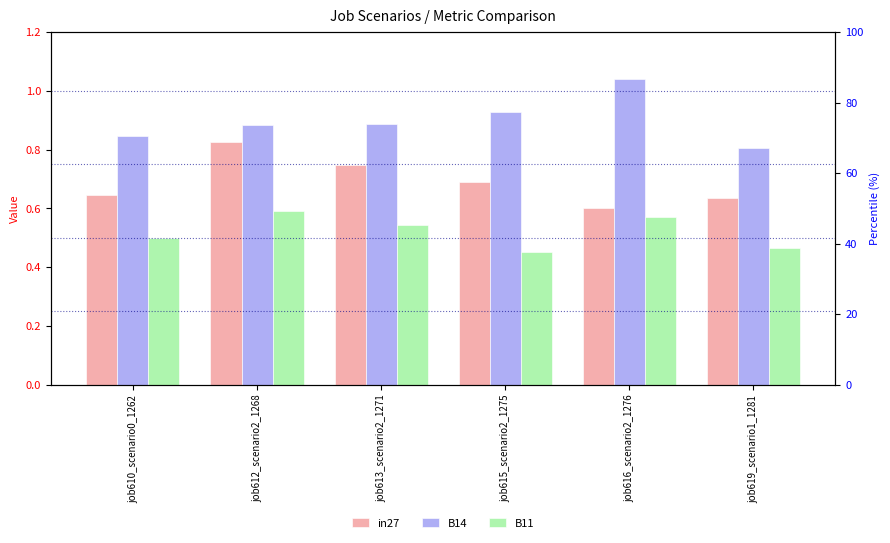

Rank the series at job616_scenario2_1276 from lowest to highest value.

B11, in27, B14